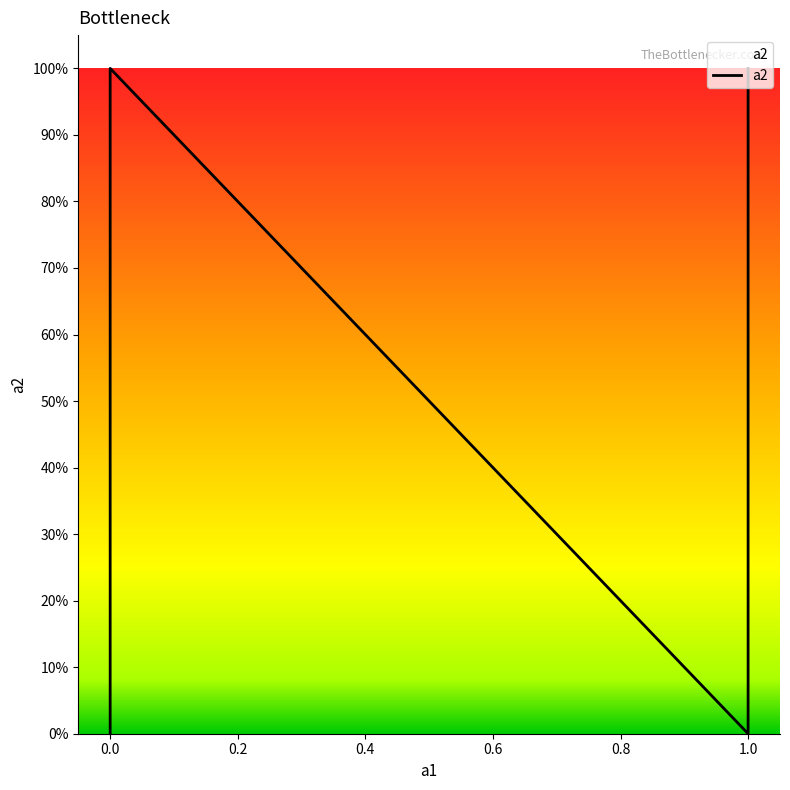

How many series are shown in this chart?

1